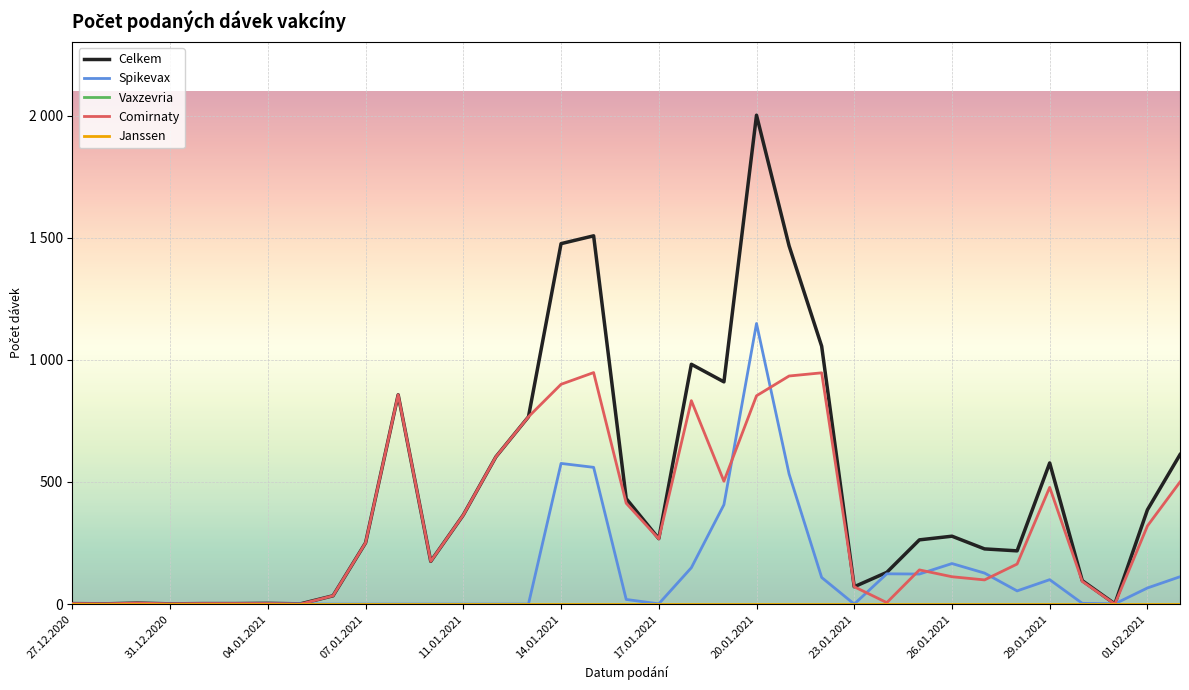

At which label does Spikevax reach its minimum?

27.12.2020